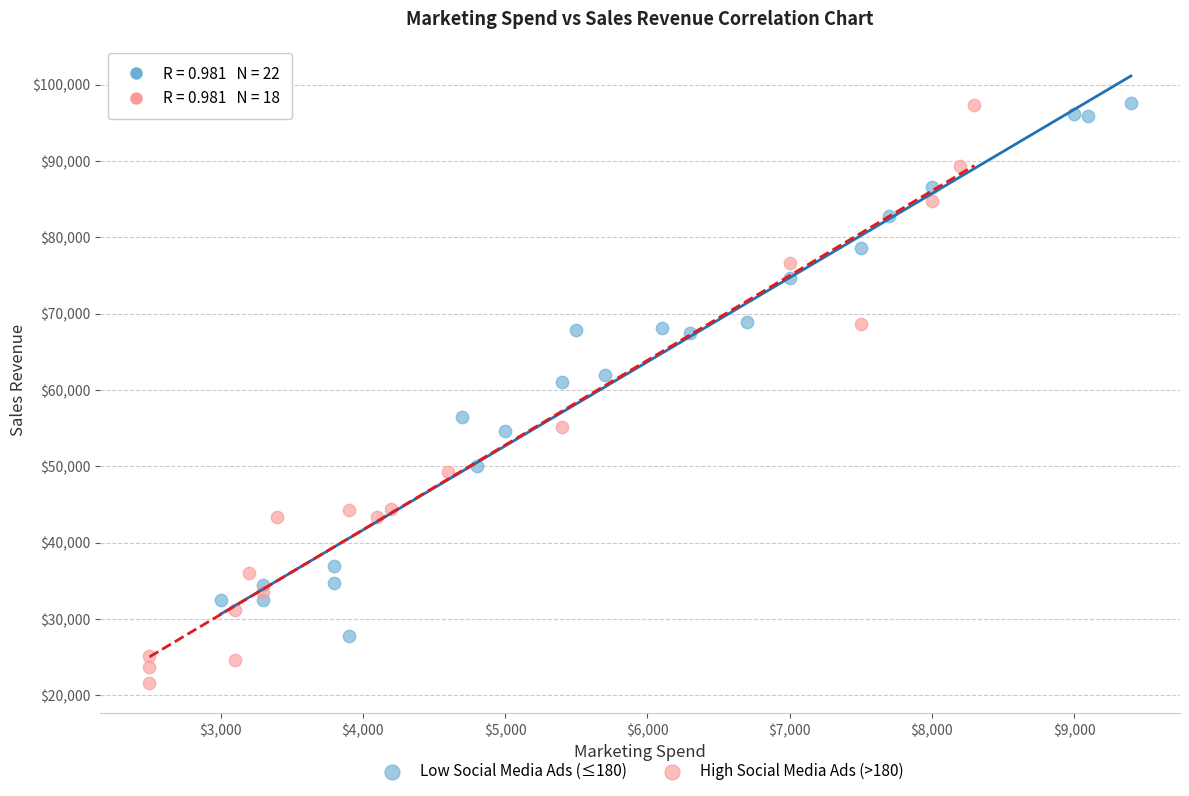

Which series has the largest Y range (max minus min)?

High Social Media Ads (>180)